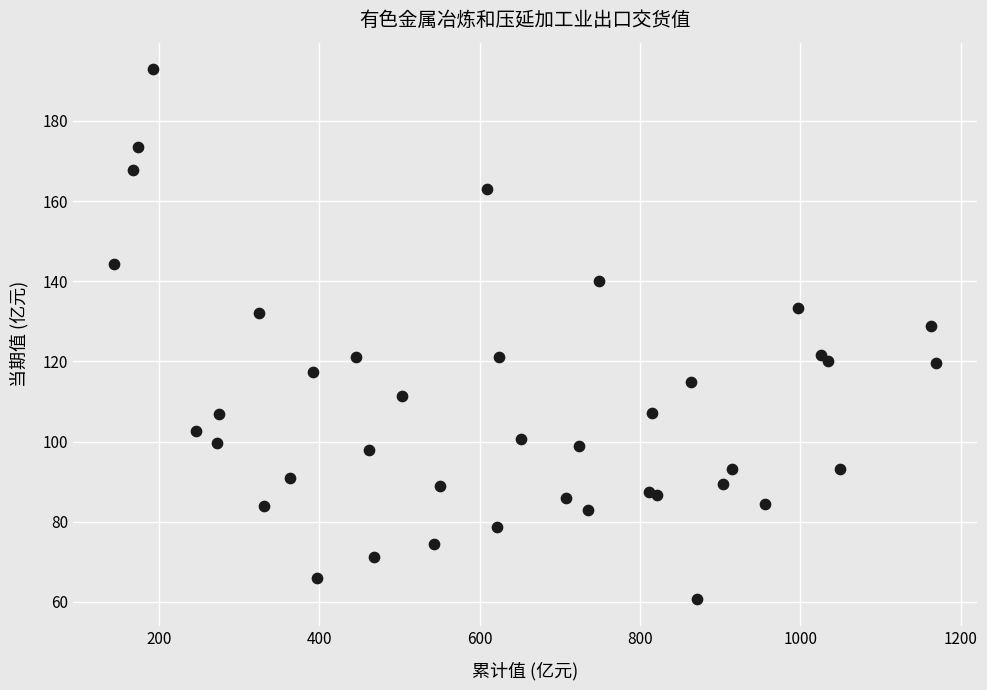

What Y value in the scatter plot is closest to 126?

128.8